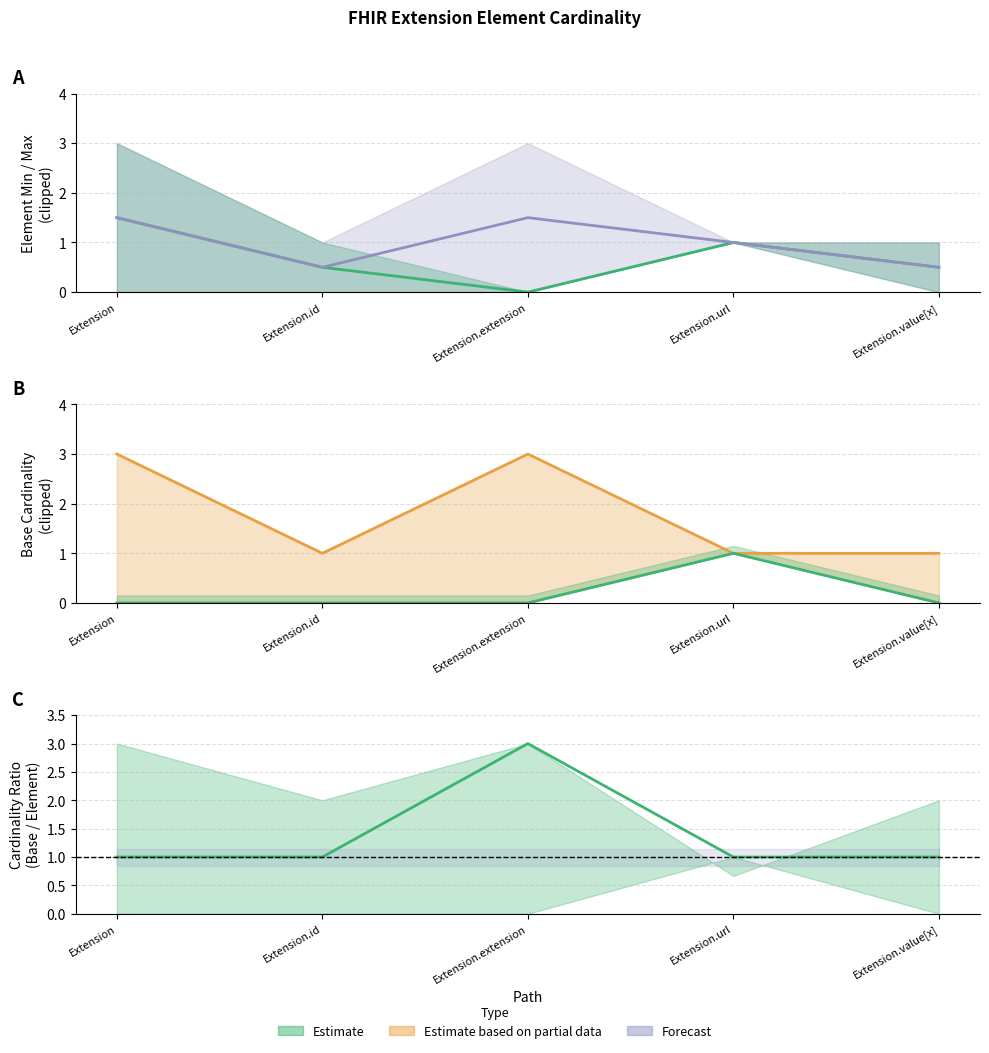

True or false: Min has a value of 0 at Extension.extension.

True